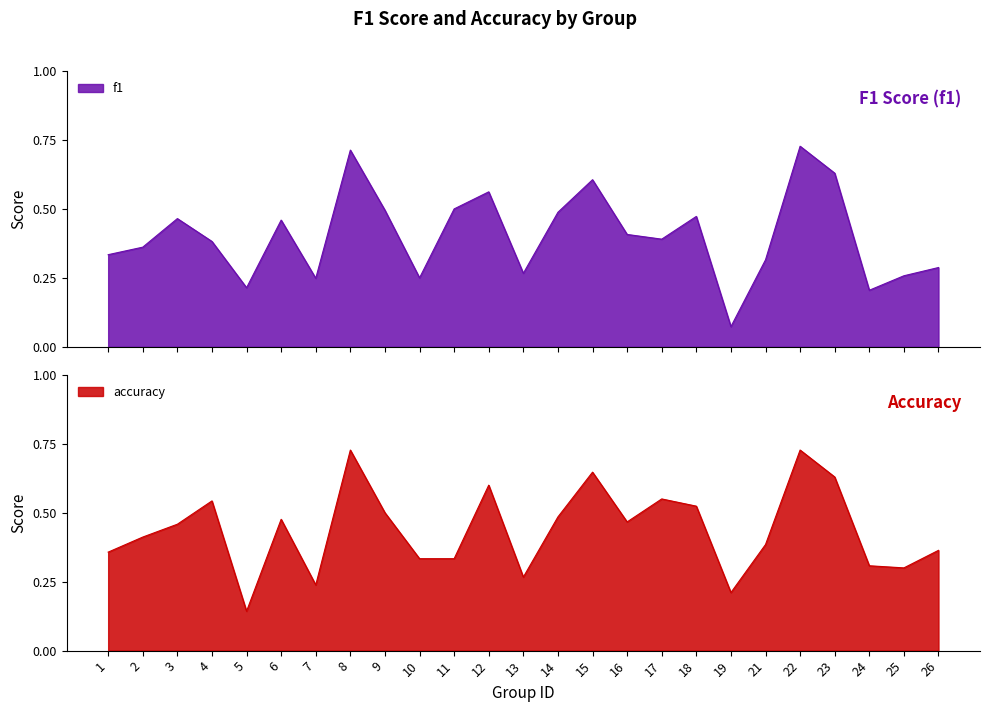

True or false: accuracy has a value of 0.8 at 18.

False